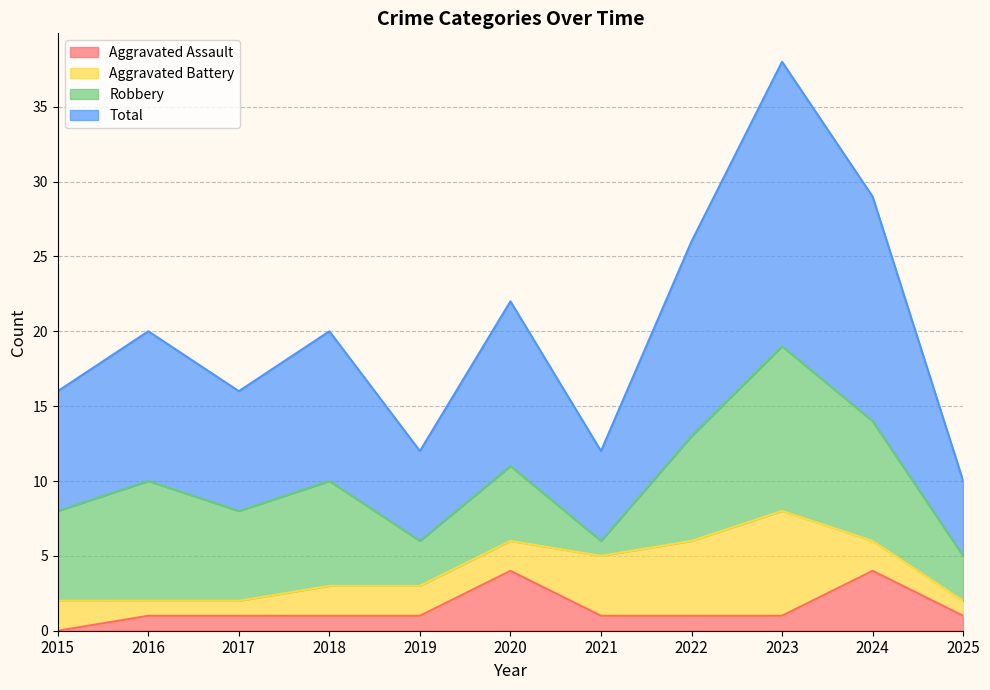

Where is the first local minimum for Total?

2017